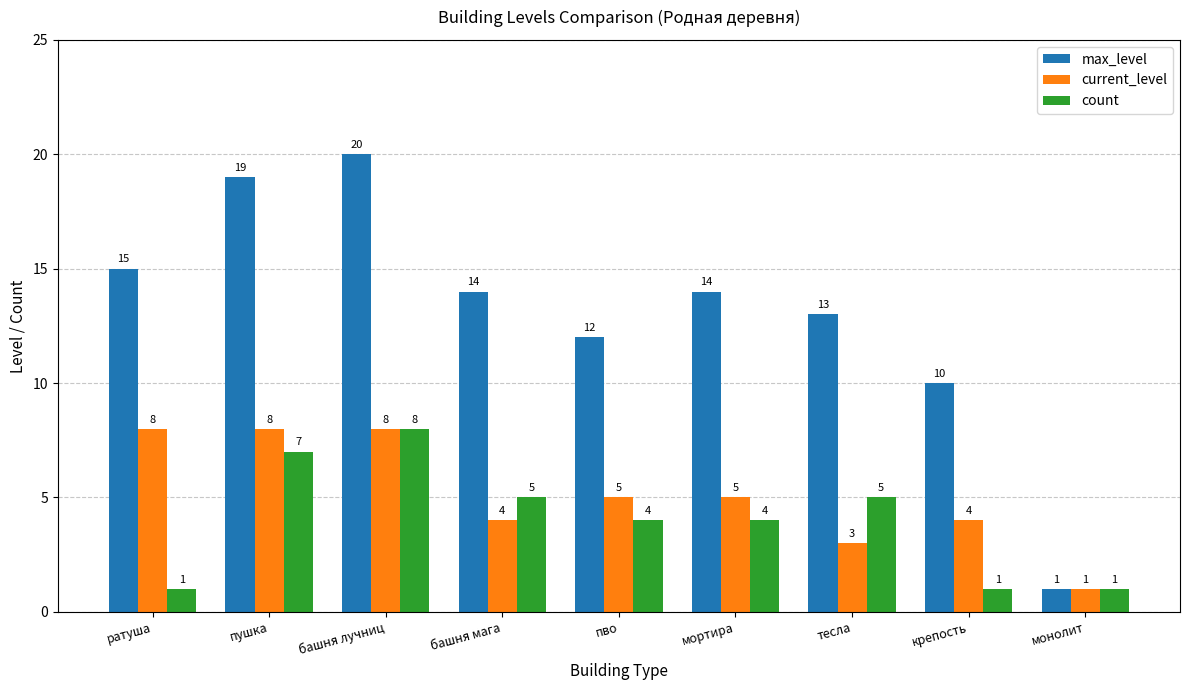

What is the difference between the highest and lowest values at пво?

8